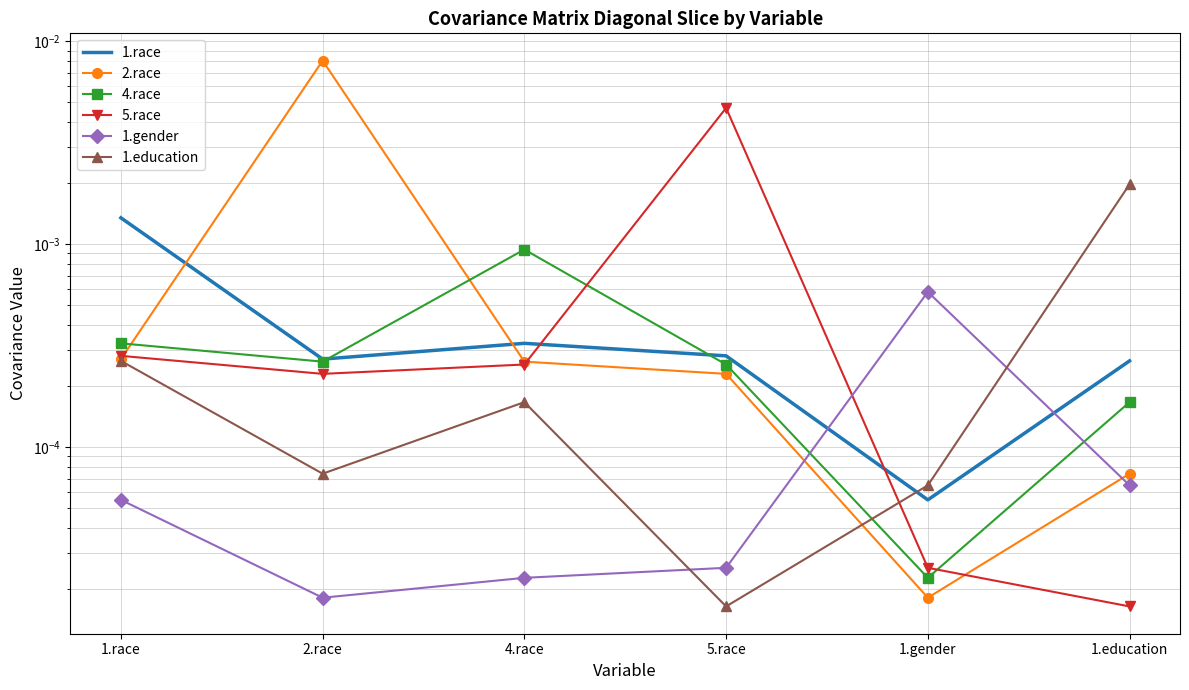

At which label does 1.education reach its minimum?

5.race